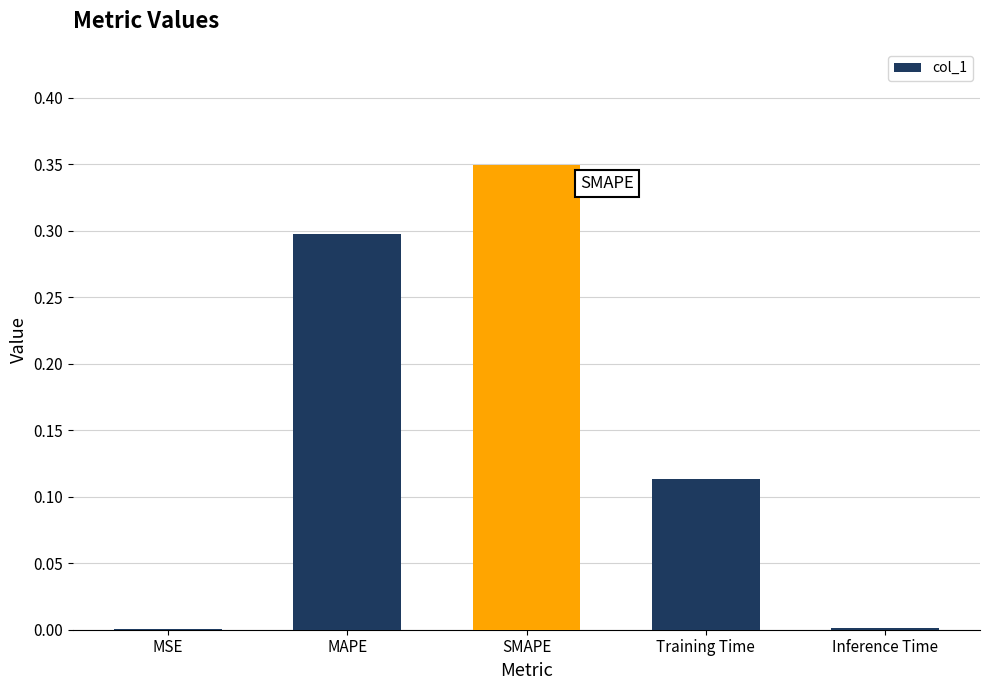

The value at Training Time is 0.2. True or false?

False